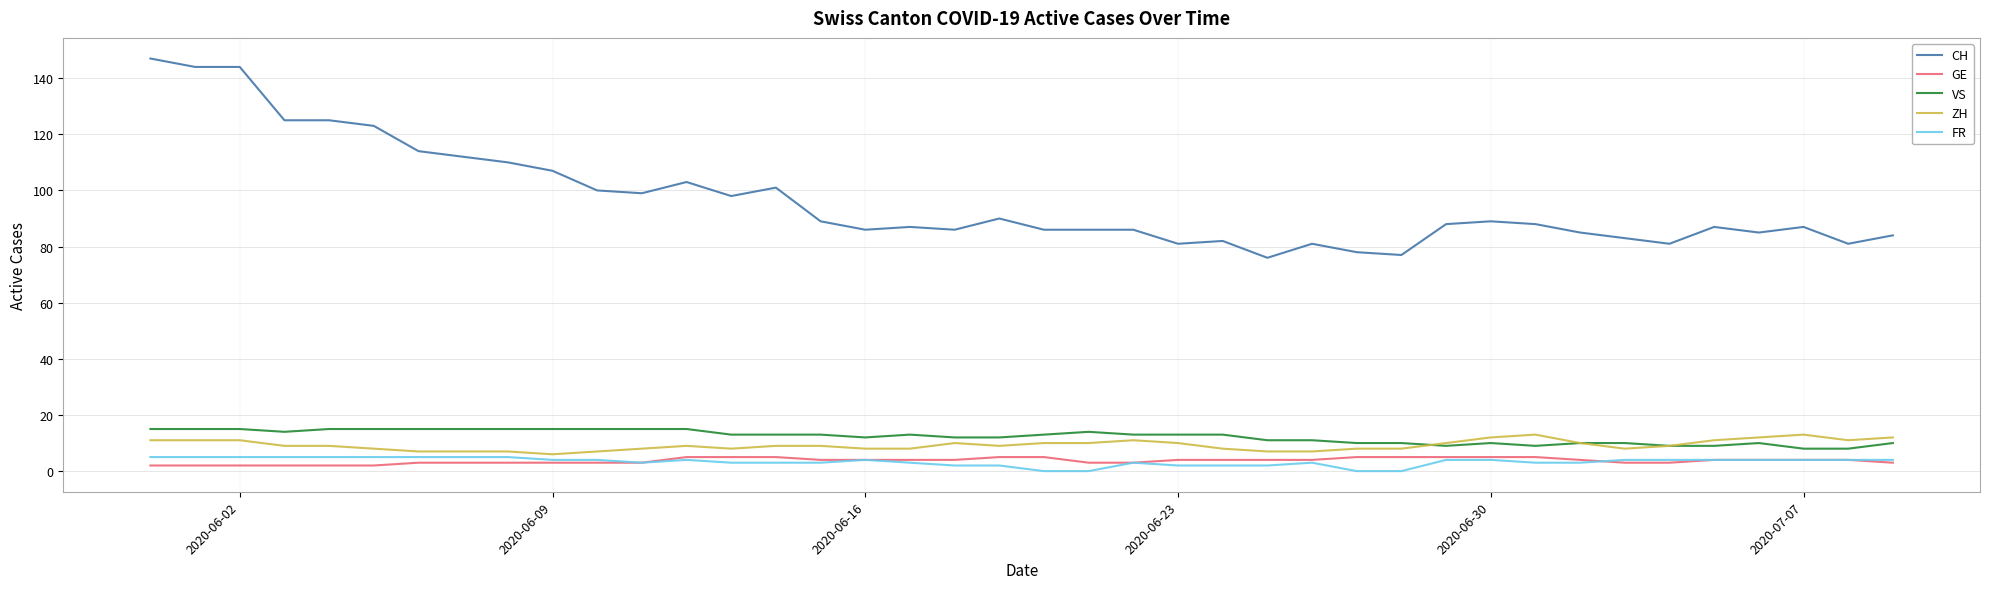

What is the average value of the VS series?

12